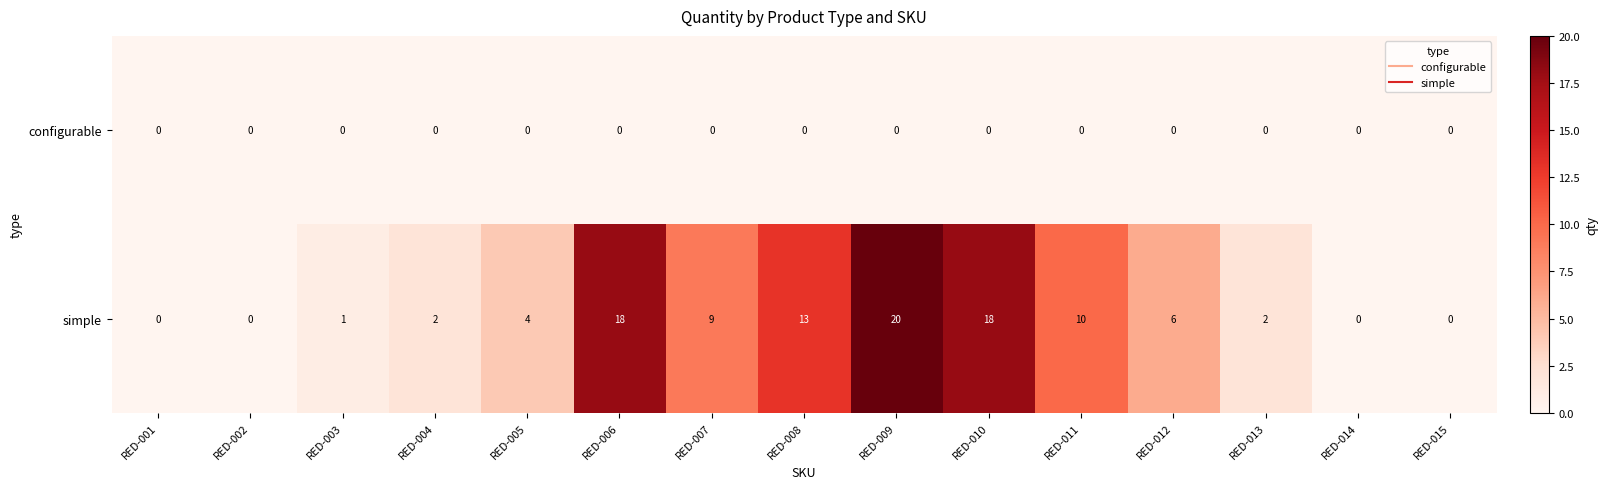

Reading right to left, extract all data points from this chart.

configurable: RED-015=0	RED-014=0	RED-013=0	RED-012=0	RED-011=0	RED-010=0	RED-009=0	RED-008=0	RED-007=0	RED-006=0	RED-005=0	RED-004=0	RED-003=0	RED-002=0	RED-001=0
simple: RED-015=0	RED-014=0	RED-013=2	RED-012=6	RED-011=10	RED-010=18	RED-009=20	RED-008=13	RED-007=9	RED-006=18	RED-005=4	RED-004=2	RED-003=1	RED-002=0	RED-001=0